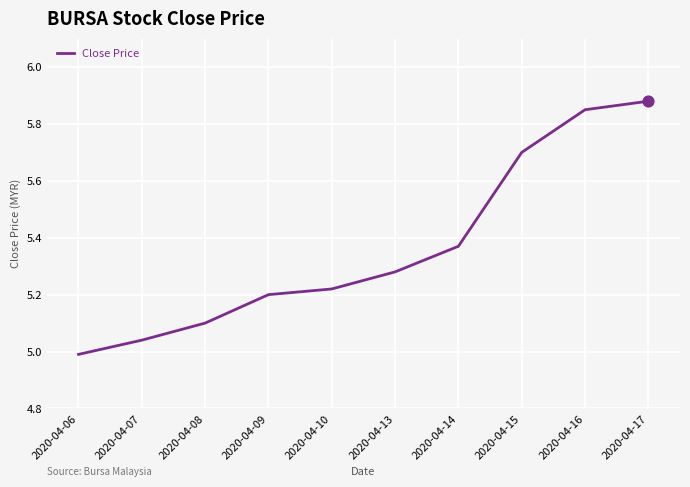

What is the change in value from 2020-04-13 to 2020-04-15?

+0.4